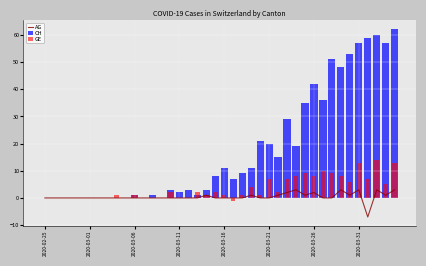

Count the number of data series in this chart.

3